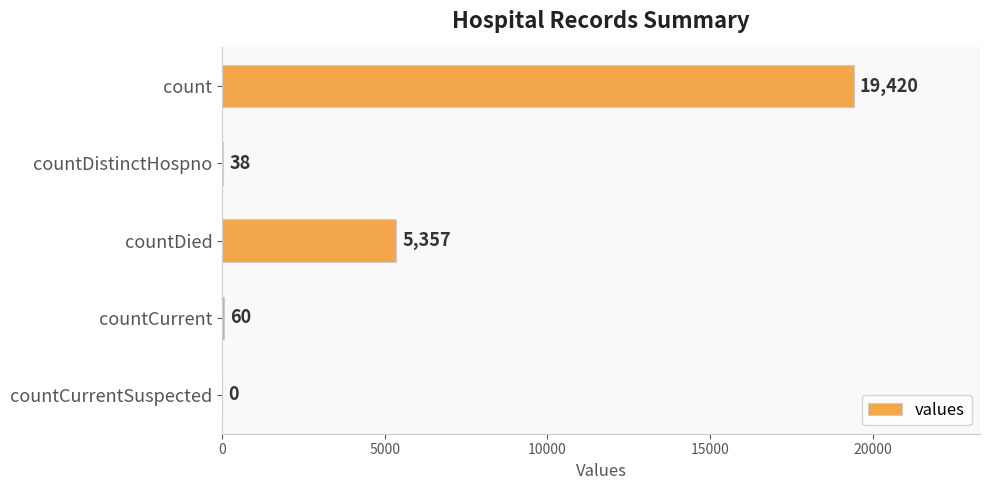

The chart shows a value of 5357 at countDied. True or false?

True